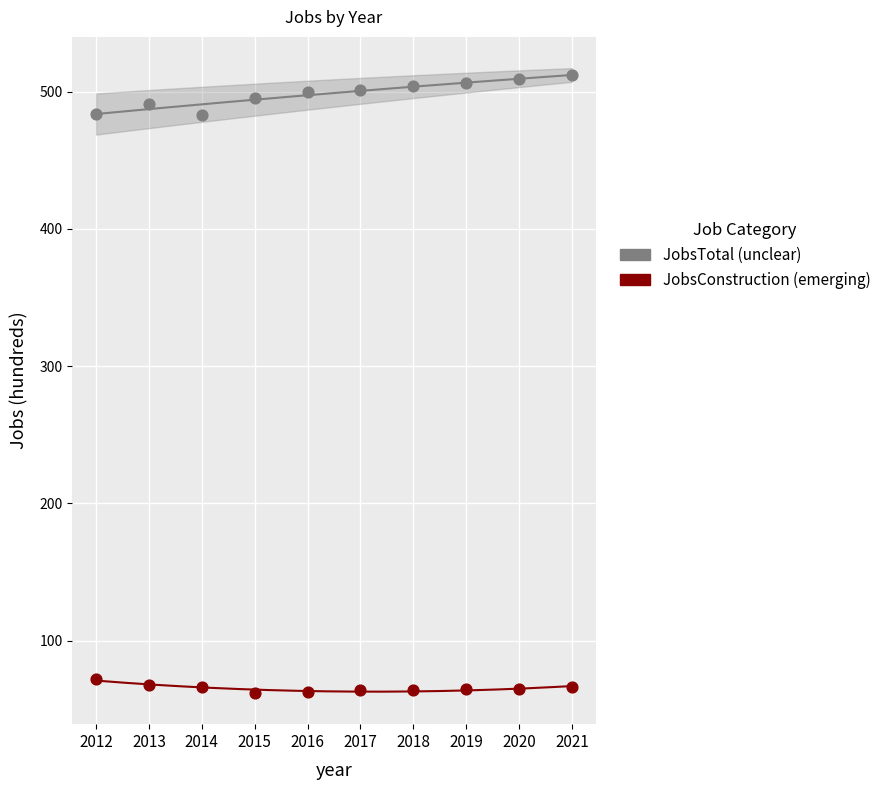

What is the X range (max minus min) for the scatter plot?

9